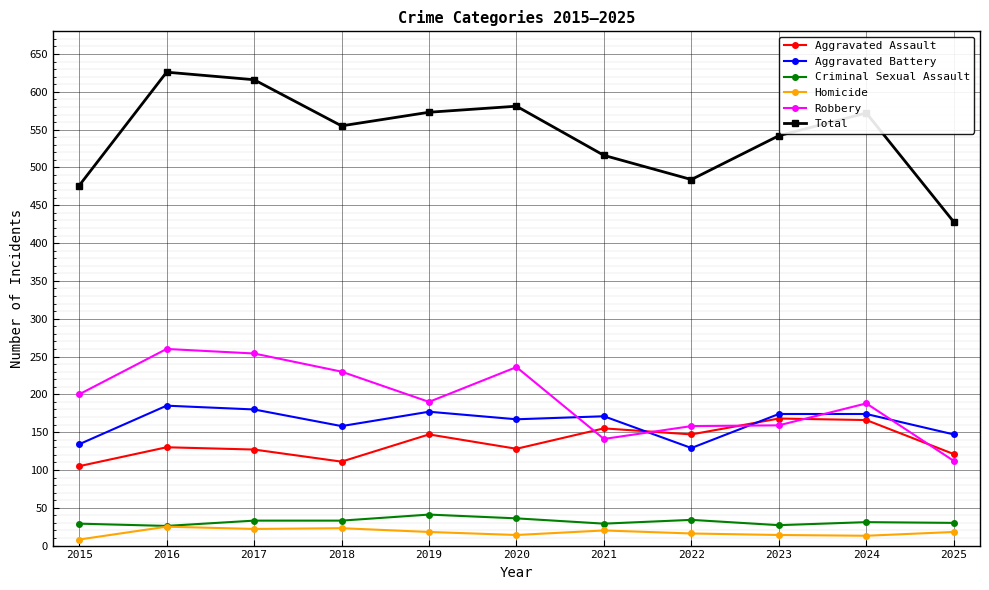

How many intersections are there between Robbery and Aggravated Battery?

5